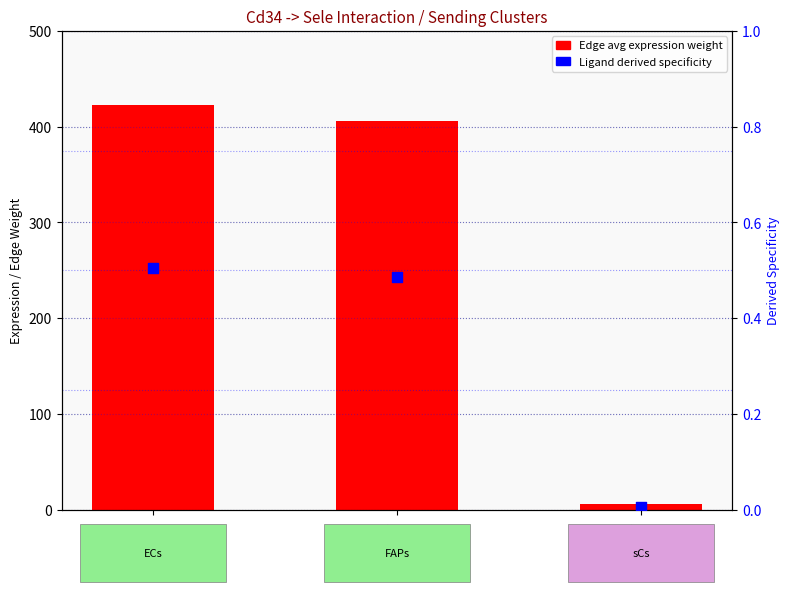

Which series contains the highest Y value?

Edge avg expression weight